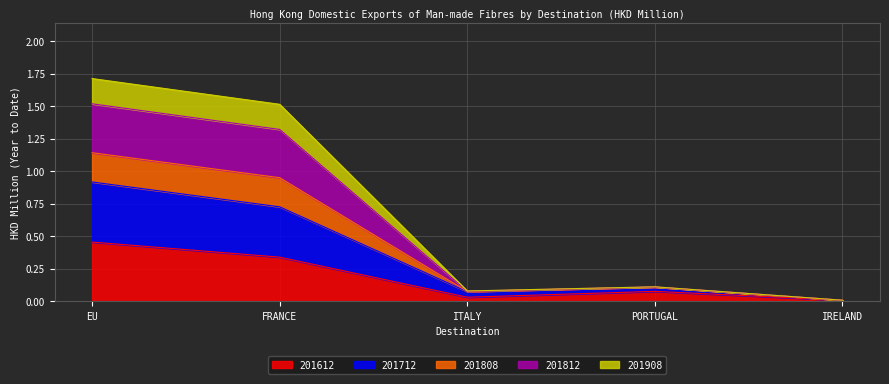

At which category is the sum across all series the highest?

EU